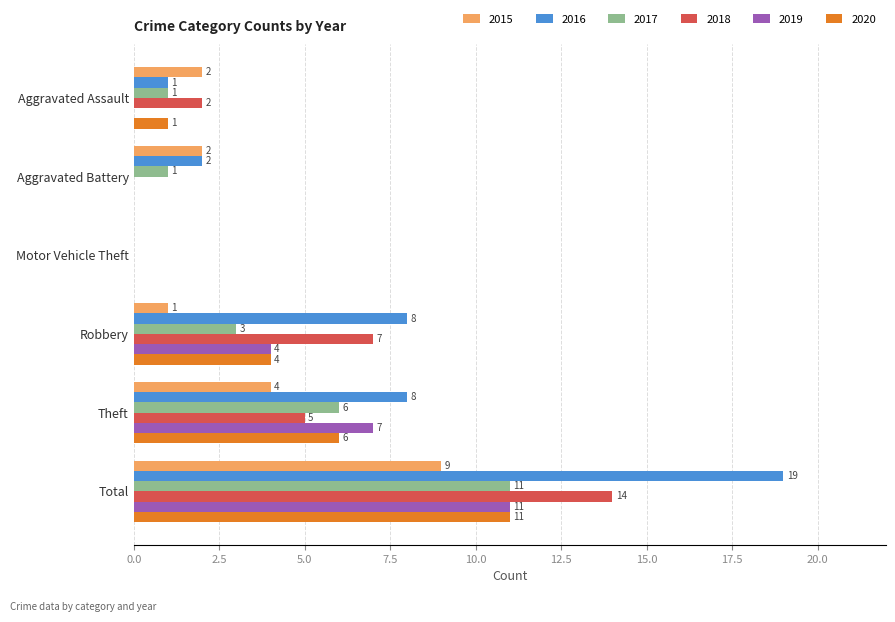

Between Aggravated Assault and Total, which series saw the biggest shift?

2016